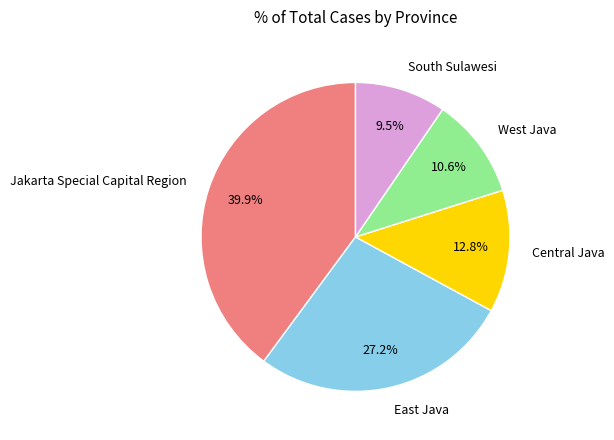

What percentage do Central Java and South Sulawesi together represent?

22.3%